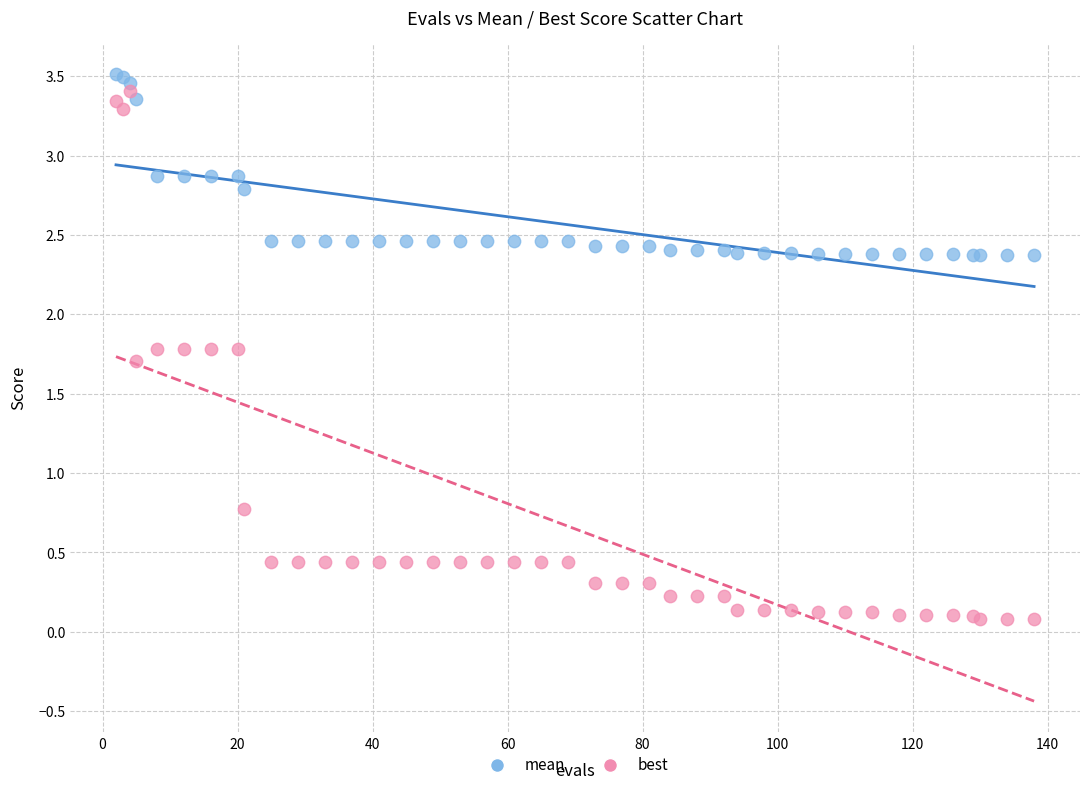

Which series reaches the minimum Y coordinate?

best